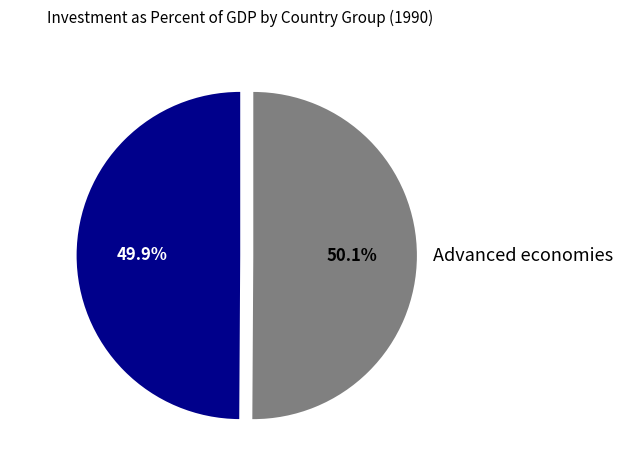

Count the number of slices in the pie.

2